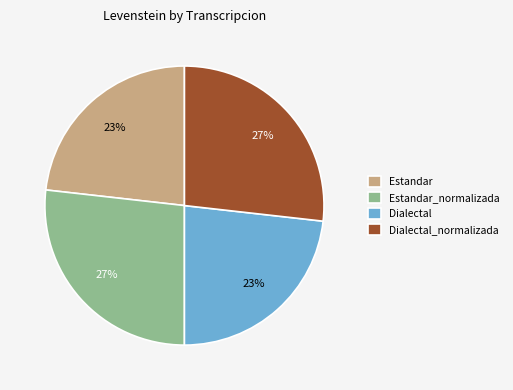

Which has a higher value, Dialectal or Dialectal_normalizada?

Dialectal_normalizada